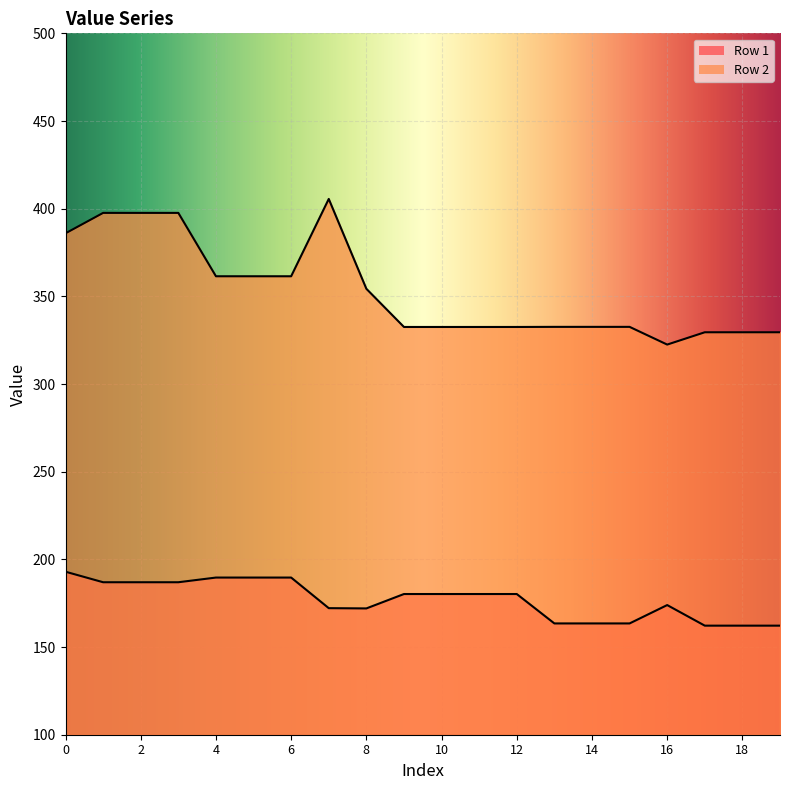

Reading left to right, what are all the values shown in this chart?

Row 1: 193.0	187.0	187.0	187.0	189.6	189.6	189.6	172.2	172.0	180.2	180.2	180.2	180.2	163.5	163.5	163.5	173.9	162.2	162.2	162.2
Row 2: 386.0	397.6	397.6	397.6	361.5	361.5	361.5	405.6	354.3	332.5	332.5	332.5	332.5	332.6	332.6	332.6	322.5	329.5	329.5	329.5